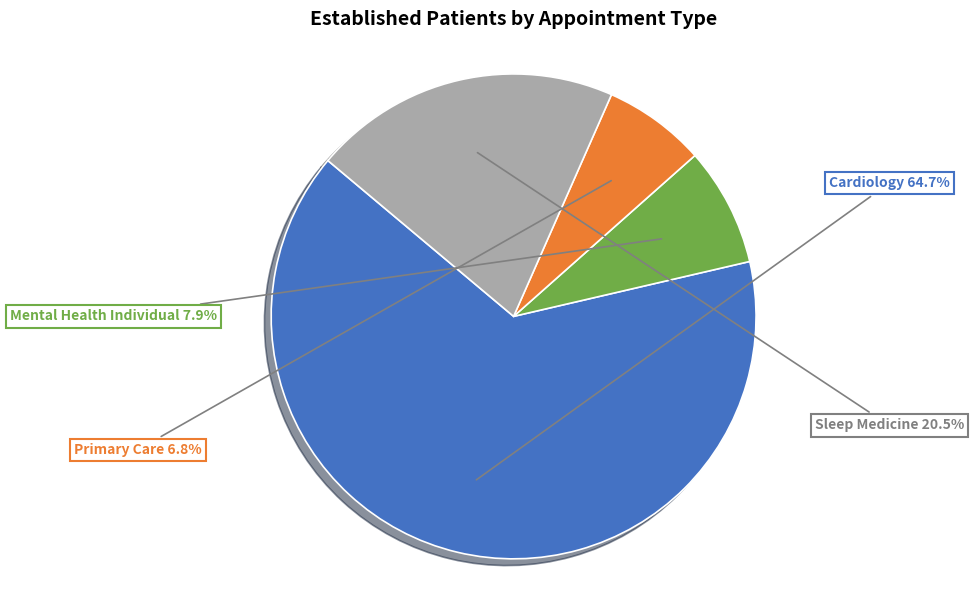

Is there a majority slice in this chart?

Yes